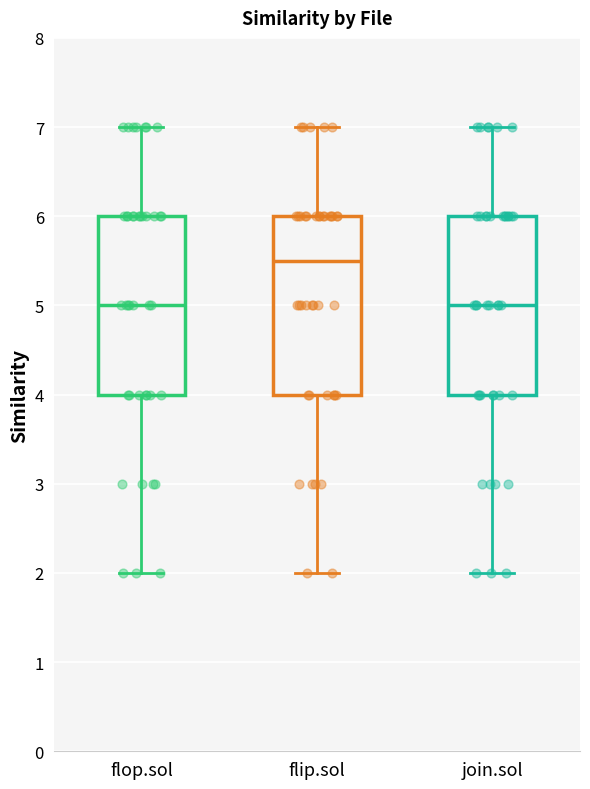

Reading left to right, transcribe this box plot: for each box, give where its median line is, the range the box spans, and where its two whiskers end, as read against the y-axis. The values are not printed on the chart, so give them approximately, as read against the axis.

flop.sol: median 5.0, box 4.0 to 6.0, whiskers 2.0 to 7.0
flip.sol: median 5.5, box 4.0 to 6.0, whiskers 2.0 to 7.0
join.sol: median 5.0, box 4.0 to 6.0, whiskers 2.0 to 7.0